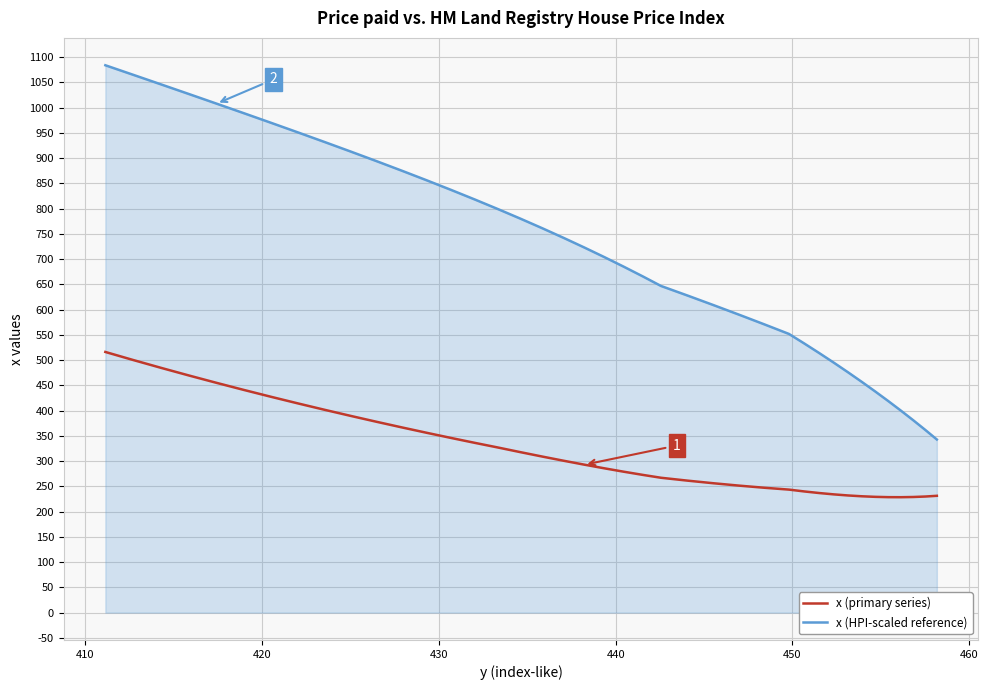

The x (HPI-scaled reference) series shows 216.1 at 26. True or false?

False